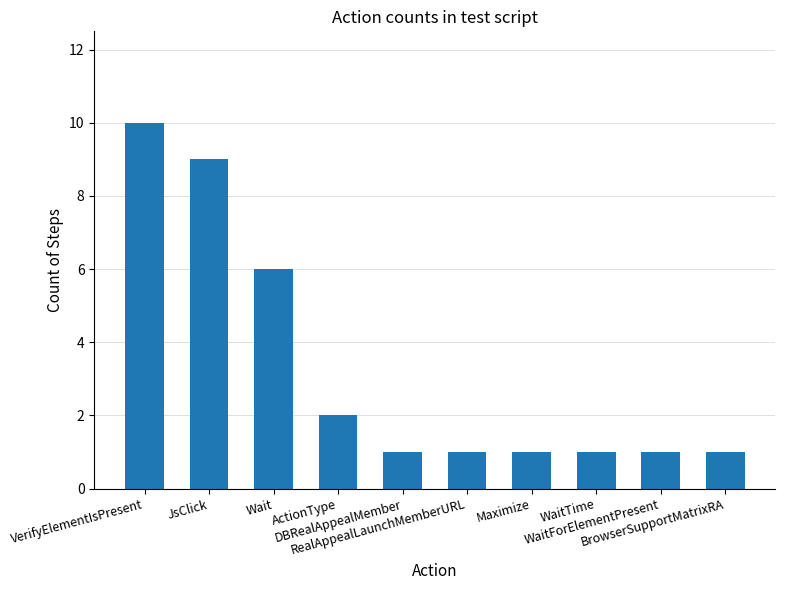

Reading right to left, extract all data points from this chart.

BrowserSupportMatrixRA=1	WaitForElementPresent=1	WaitTime=1	Maximize=1	RealAppealLaunchMemberURL=1	DBRealAppealMember=1	ActionType=2	Wait=6	JsClick=9	VerifyElementIsPresent=10